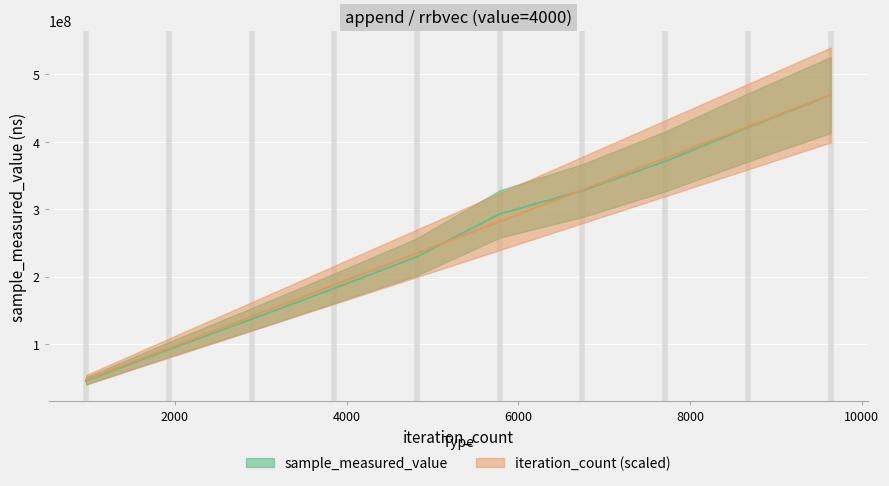

What is the value of the sample_measured_value point at the 3rd from the left?

136812596.0